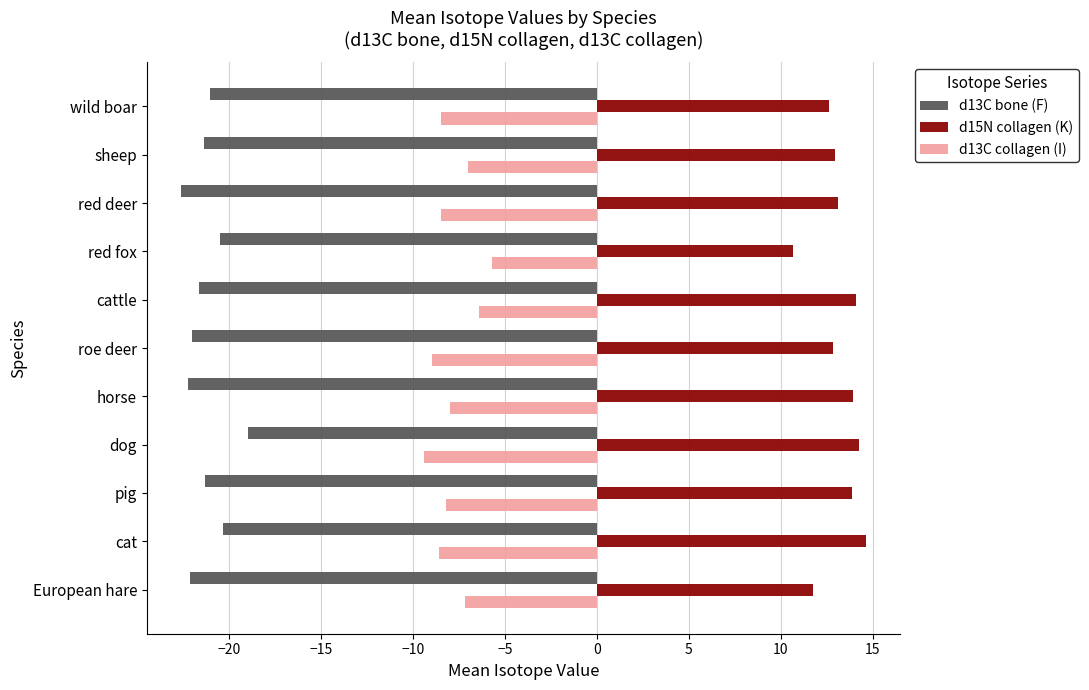

What is the difference between the highest and lowest values at wild boar?

33.7